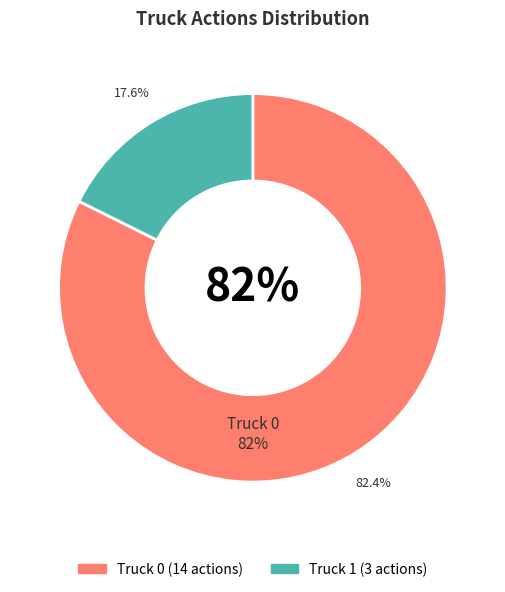

What is the total percentage of Truck 0 and Truck 1?

100.0%